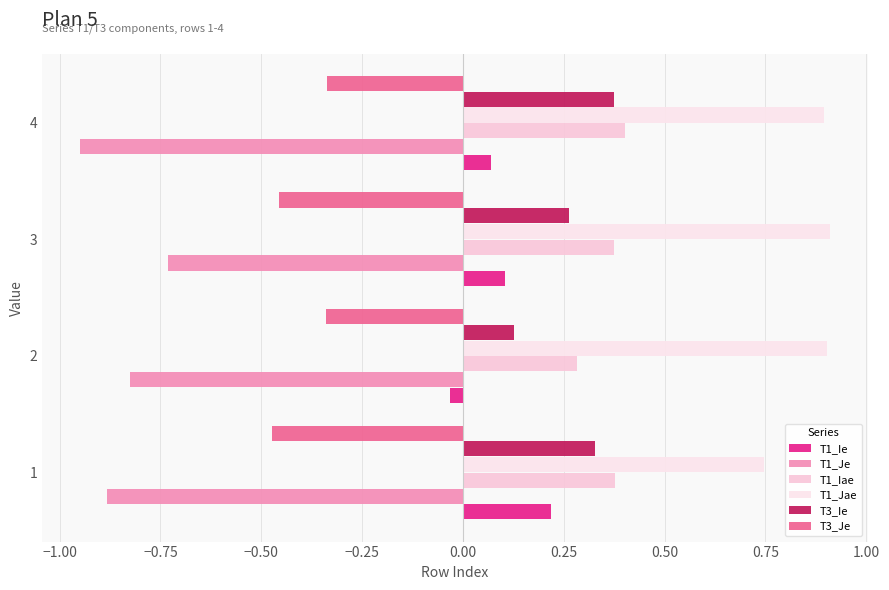

How many distinct data groups are displayed?

6